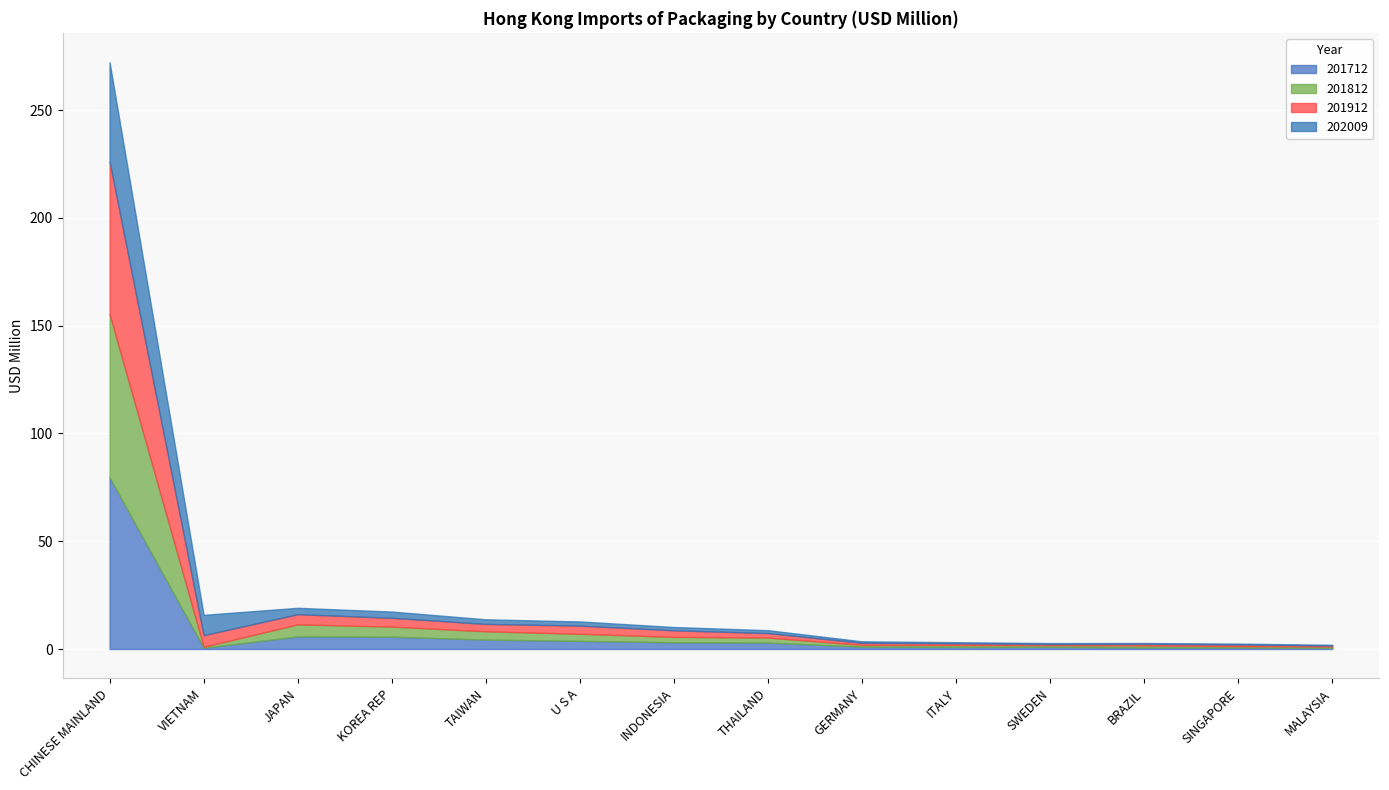

What is the total value across all series at MALAYSIA?

2.0